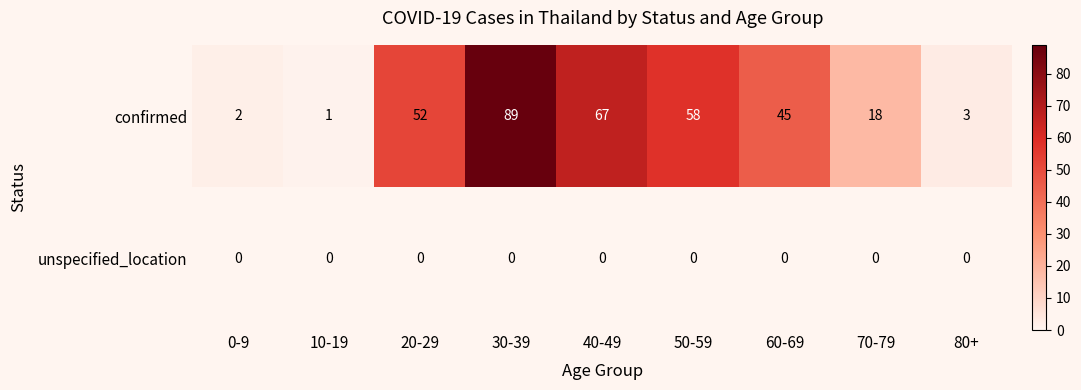

What is the highest value of the confirmed series?

89